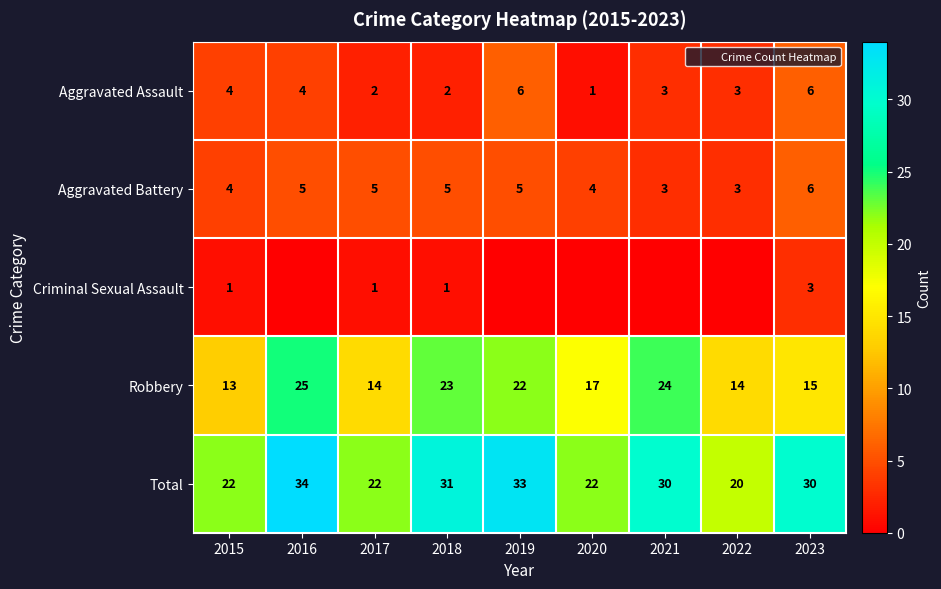

Which label corresponds to the smallest value in the chart?

2016